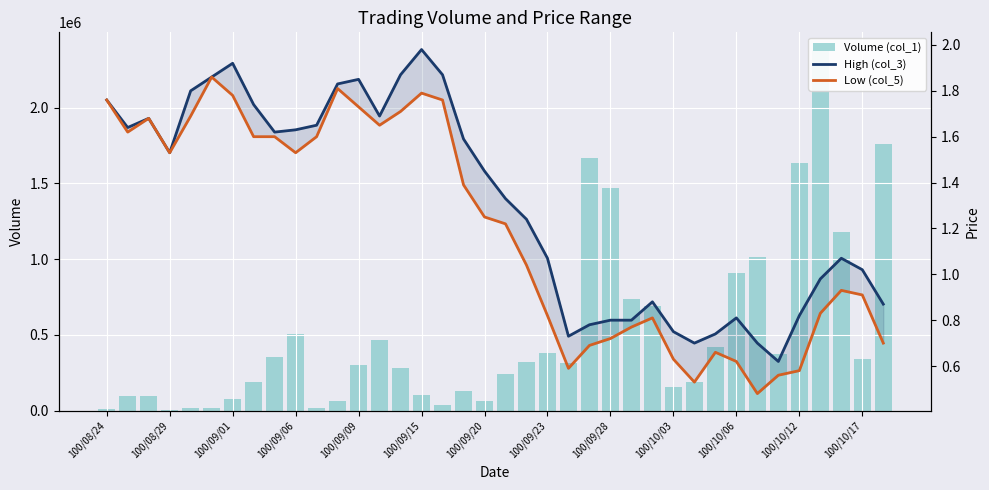

Are the bars grouped side by side (vs. stacked)?

Yes